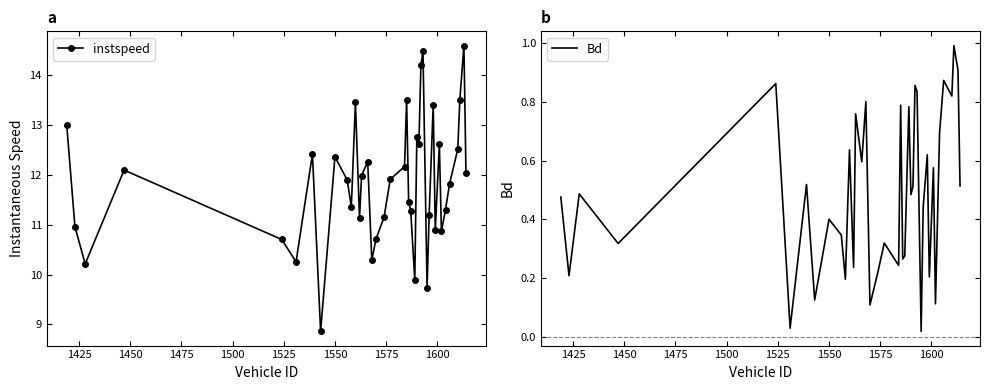

What is the value of the instspeed point at the 34th from the left?

10.9